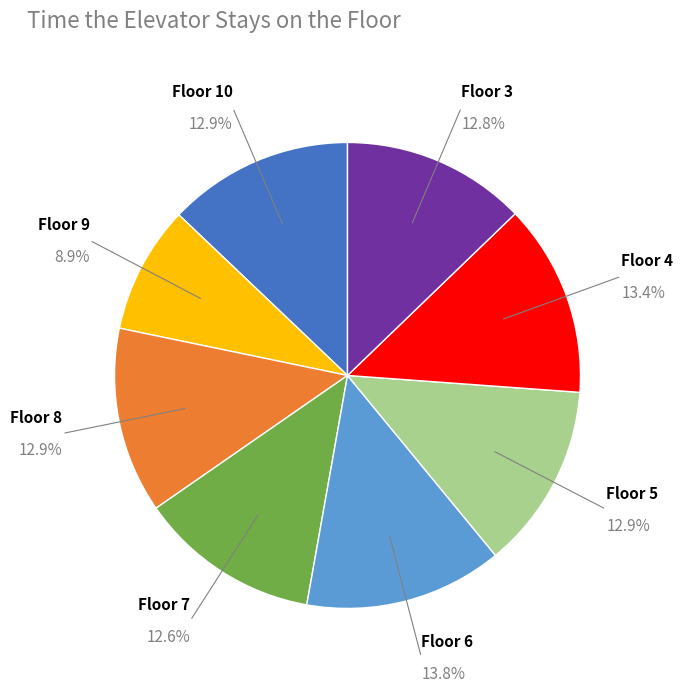

Is it true that Floor 4 is 4% of the pie?

False